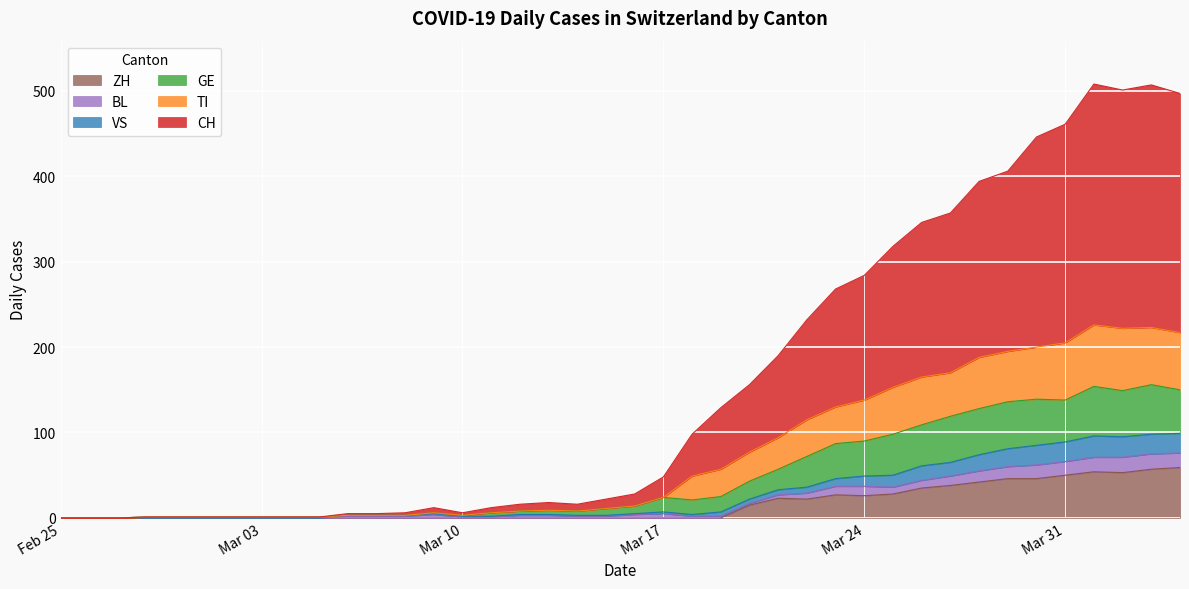

Is it true that VS equals 4 at 2020-03-18?

True